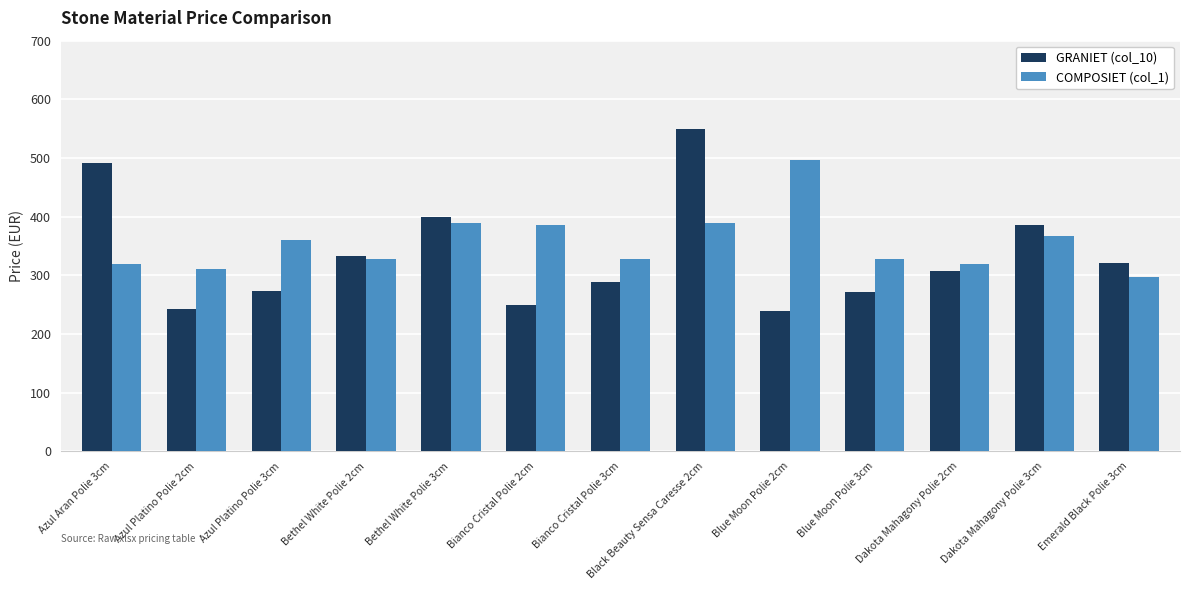

What is the difference between the COMPOSIET (col_1) values at Black Beauty Sensa Caresse 2cm and Bethel White Polie 2cm?

61